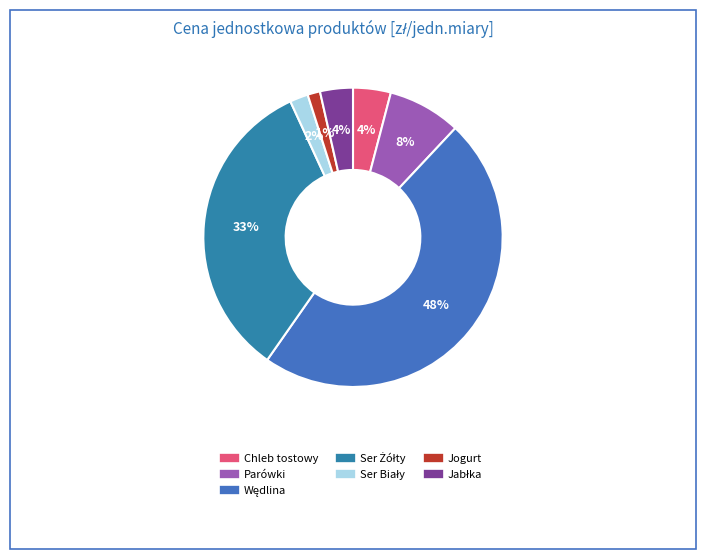

What percentage is the Jogurt slice, to the nearest percent?

1%